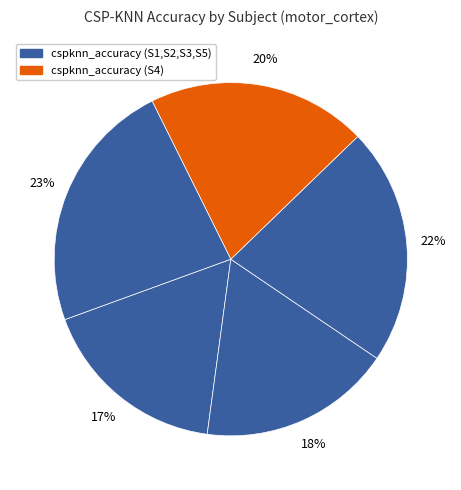

To the nearest percent, what is the average slice percentage?

20%